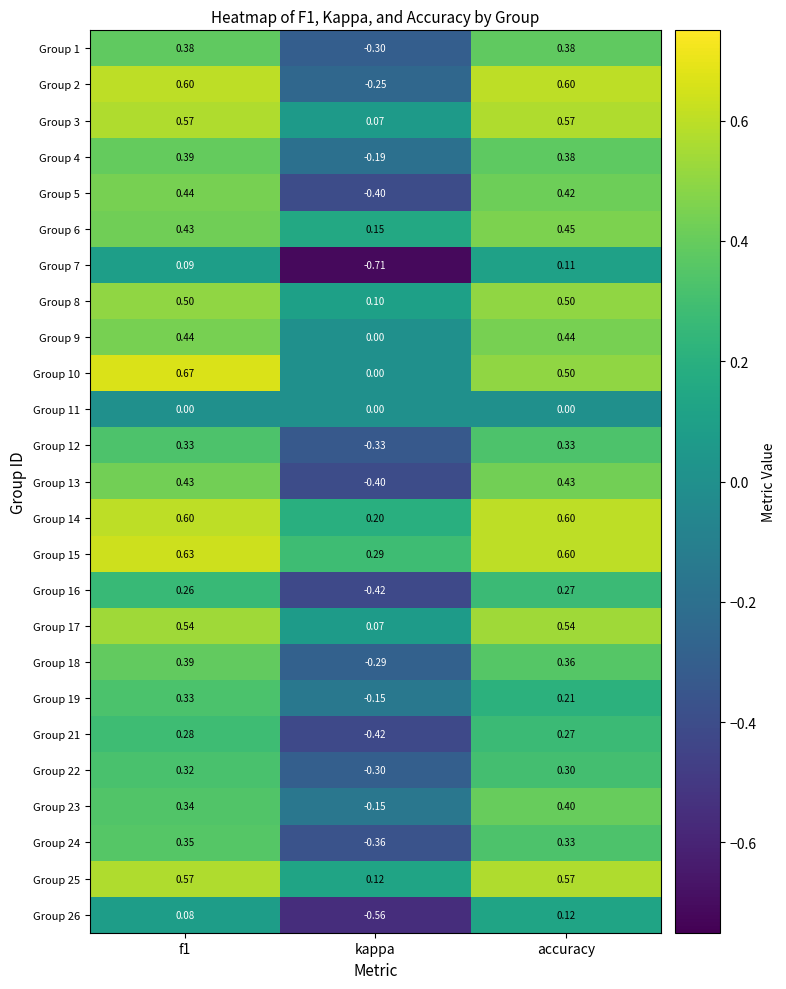

Which series has the widest spread of values?

Group 2